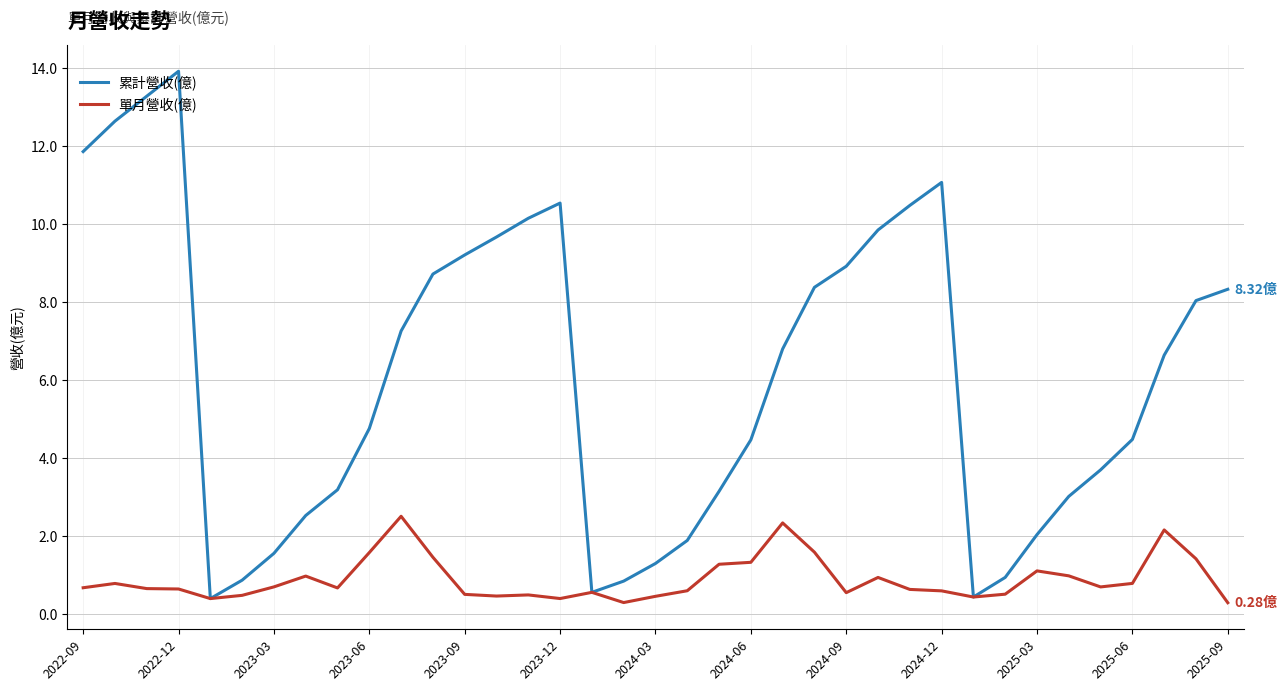

Rank the series by their maximum value, from highest to lowest.

累計營收(億), 單月營收(億)